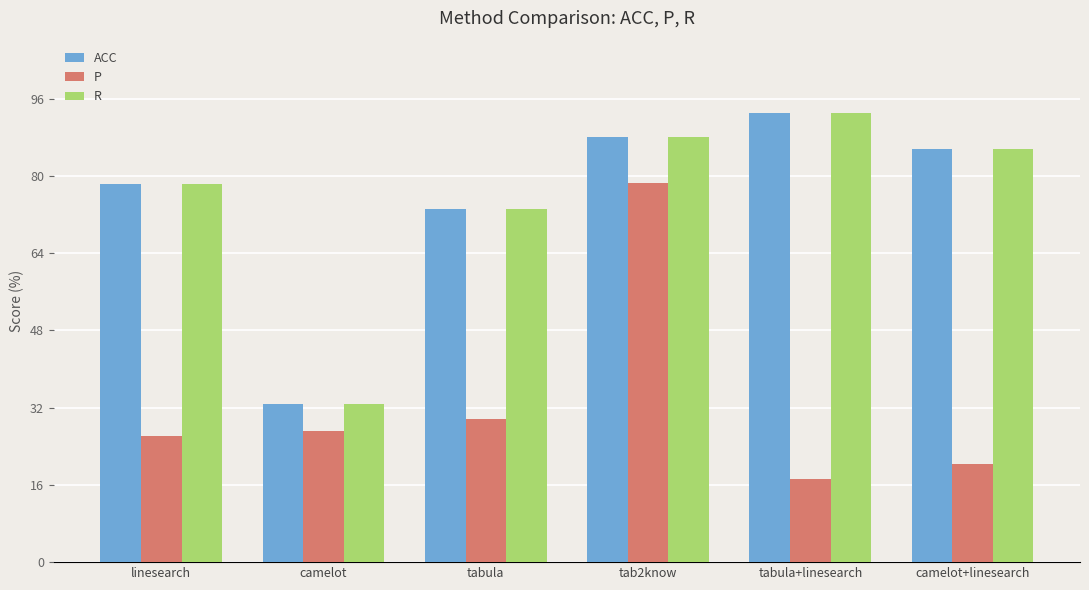

How many bars are there in total?

18